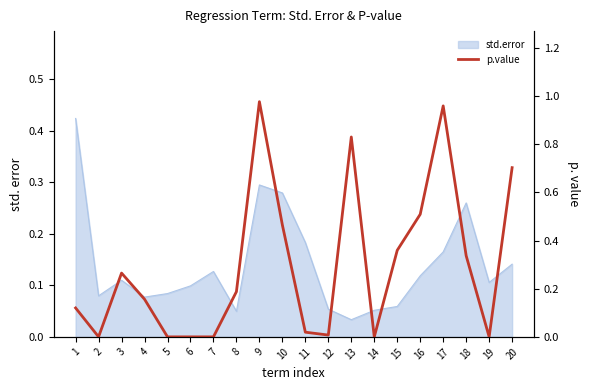

Reading left to right, list all the values displayed in this chart.

0.1	0.0	0.3	0.2	0.0	0.0	0.0	0.2	1.0	0.5	0.0	0.0	0.8	0.0	0.4	0.5	1.0	0.3	0.0	0.7